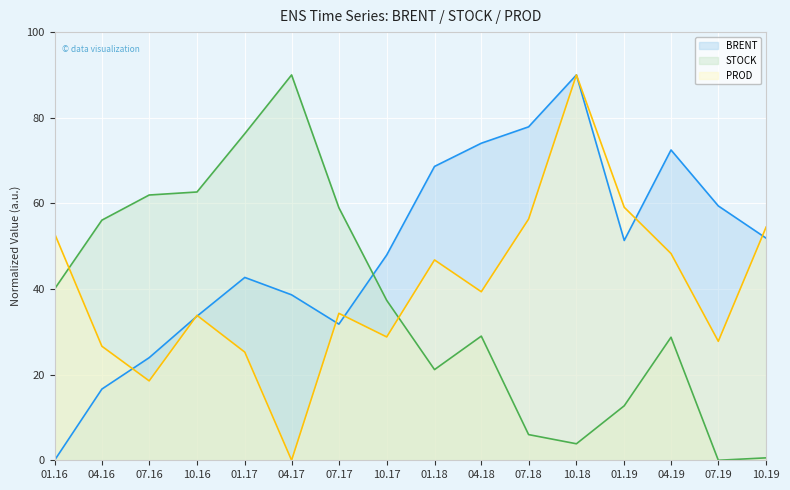

At which category does PROD reach its first local peak?

10.16